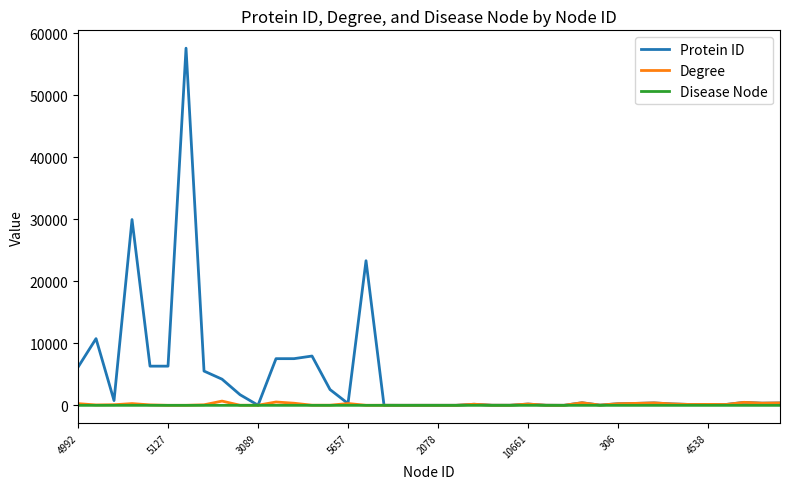

Does the chart display data point markers on the line(s)?

No